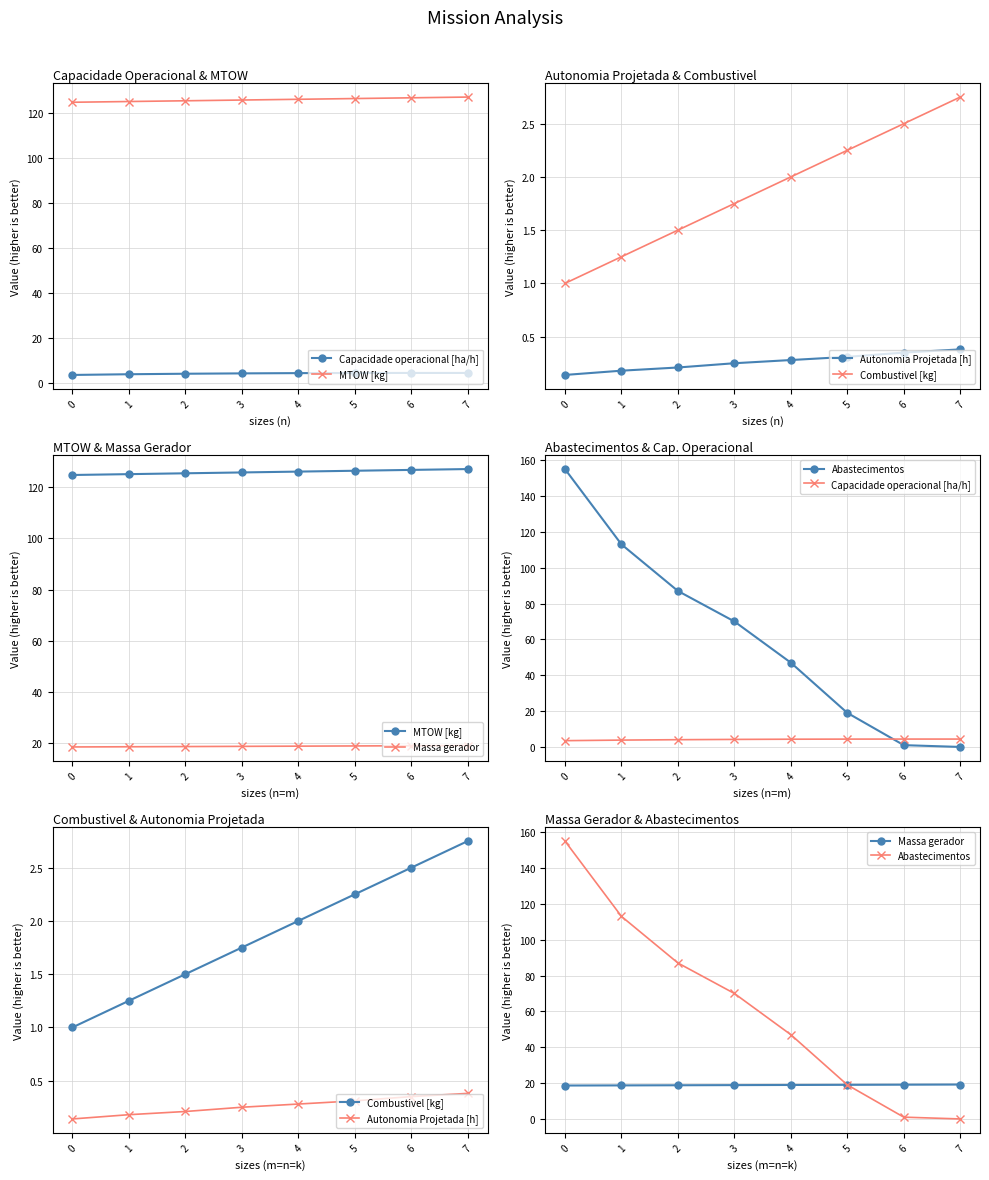

What is the difference between the maximum and minimum values in the MTOW [kg] series?

2.3